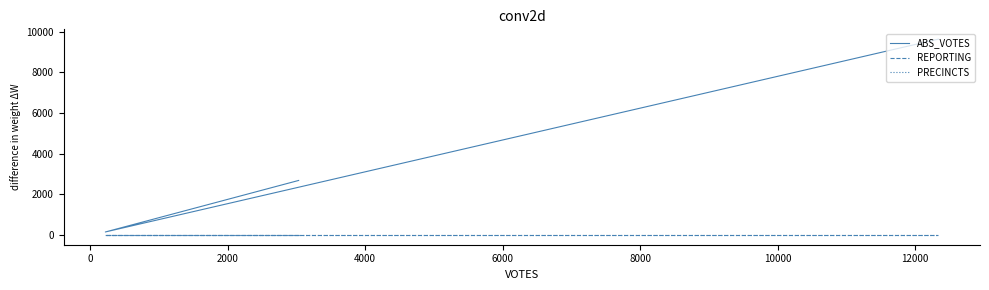

What are all the series names shown in the legend?

ABS_VOTES, REPORTING, PRECINCTS